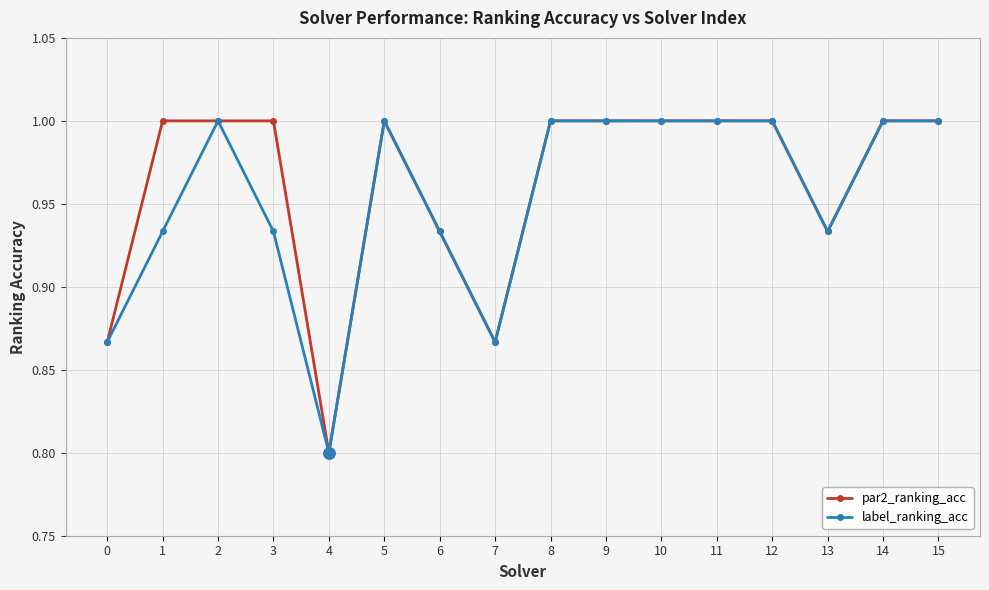

What are all the series names shown in the legend?

par2_ranking_acc, label_ranking_acc